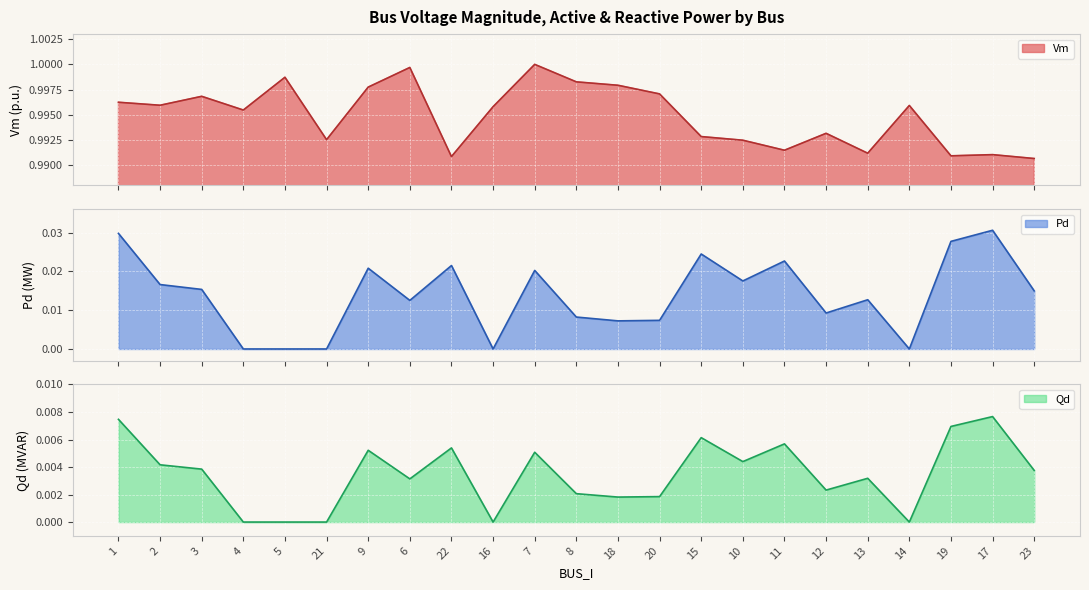

How many Pd values are between 0 and 1?

23